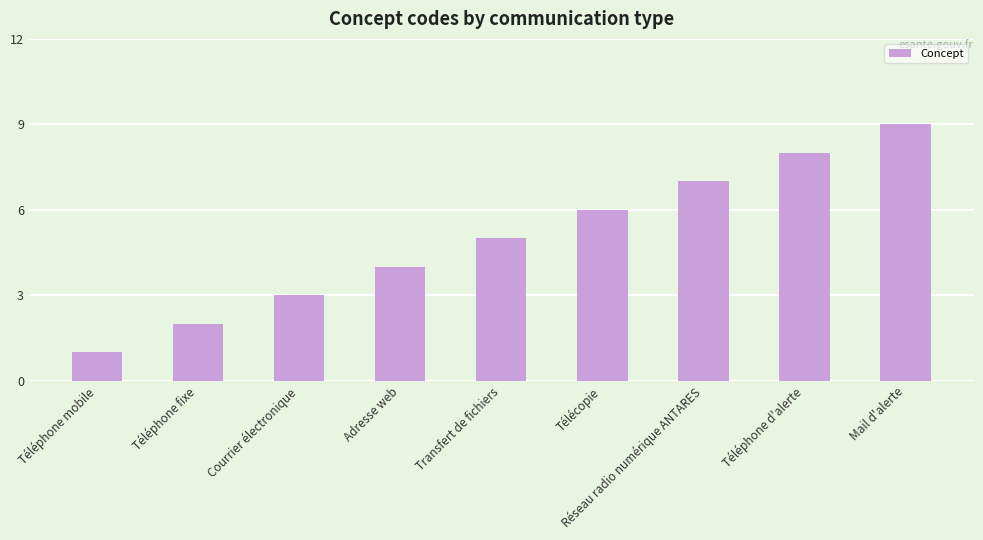

Rank the categories by value from lowest to highest.

Téléphone mobile, Téléphone fixe, Courrier électronique, Adresse web, Transfert de fichiers, Télécopie, Réseau radio numérique ANTARES, Téléphone d'alerte, Mail d'alerte